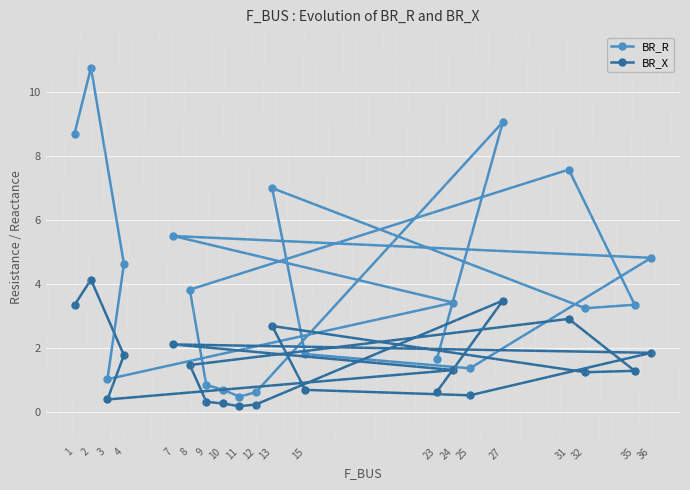

Reading right to left, transcribe all the data shown in this chart.

BR_R: 1.7	9.1	0.6	0.5	0.7	0.8	3.8	7.6	3.4	3.2	7.0	1.8	1.4	4.8	5.5	3.4	1.0	4.6	10.8	8.7
BR_X: 0.6	3.5	0.2	0.2	0.3	0.3	1.5	2.9	1.3	1.2	2.7	0.7	0.5	1.9	2.1	1.3	0.4	1.8	4.1	3.3